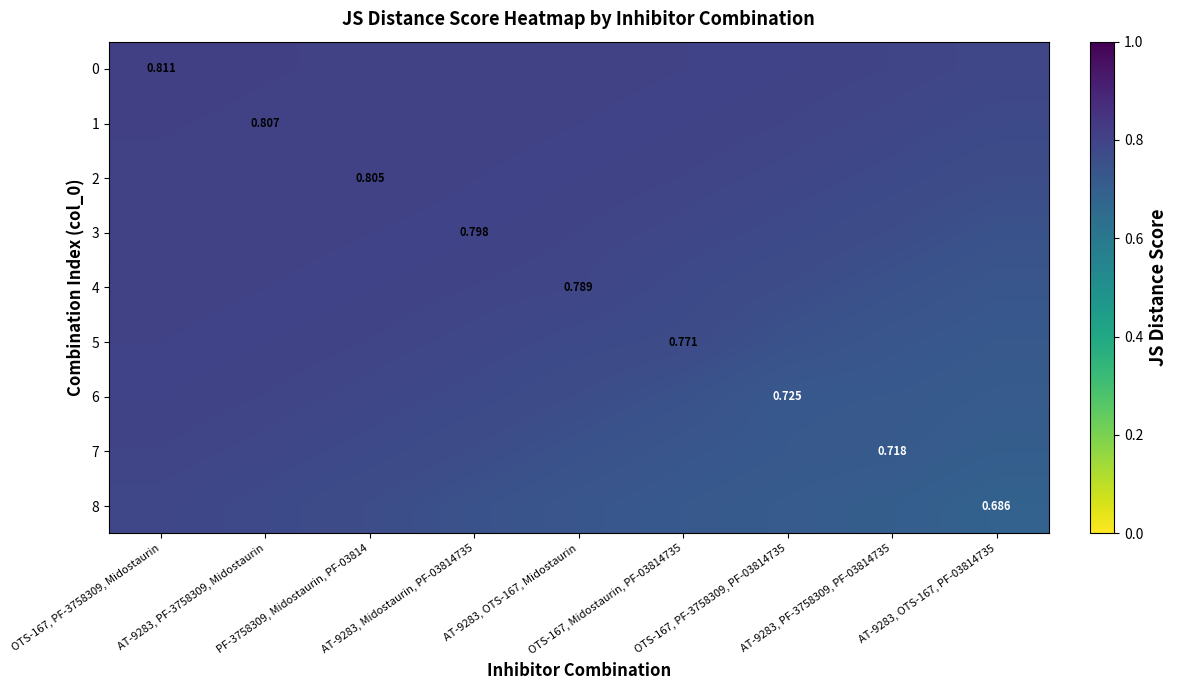

What is the difference between the second highest and minimum values in the 4 series?

0.1